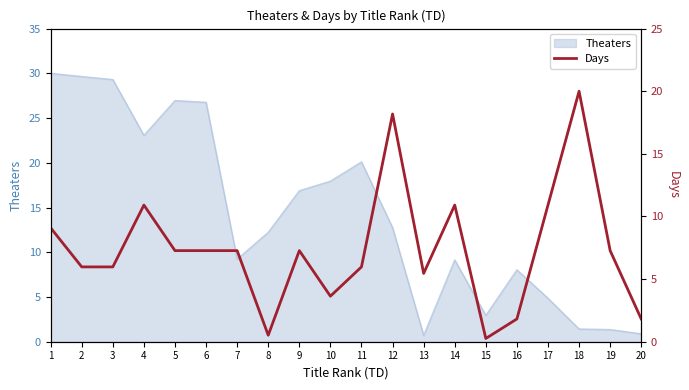

What is the minimum value shown in the chart?

0.3